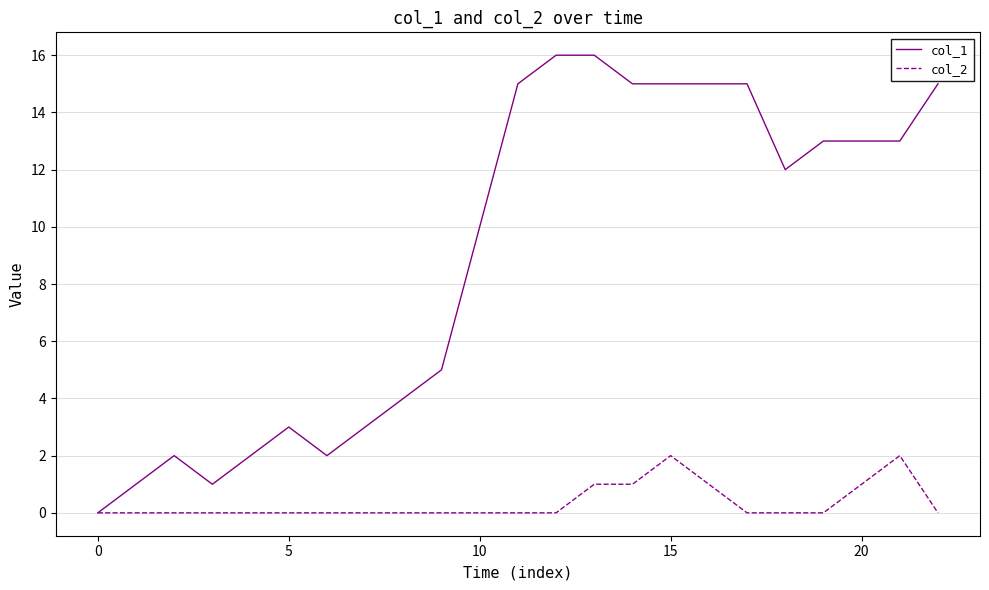

Which series has the largest total across all categories?

col_1